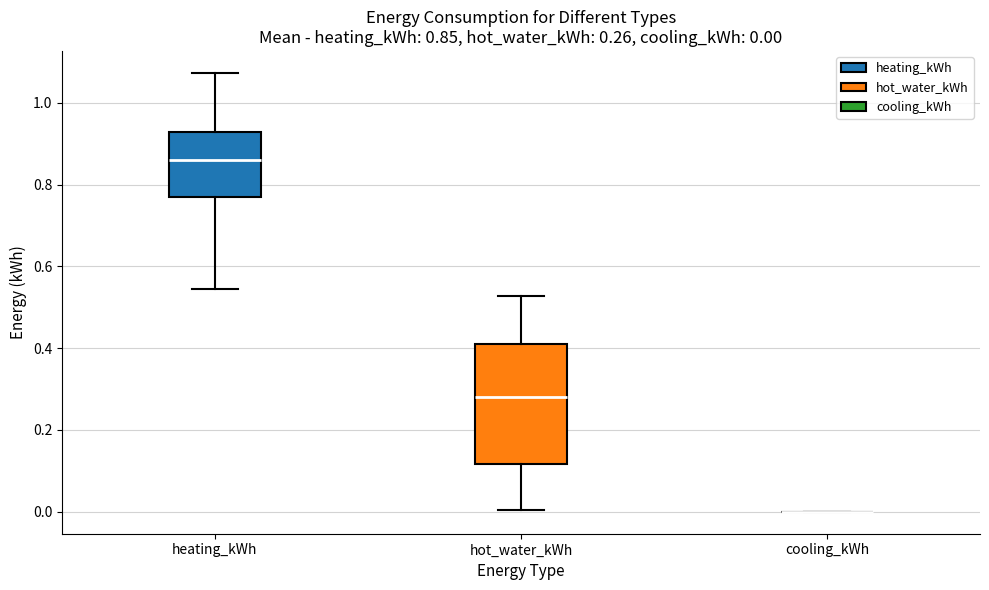

Which box is the tallest, from its lower edge to its upper edge?

hot_water_kWh